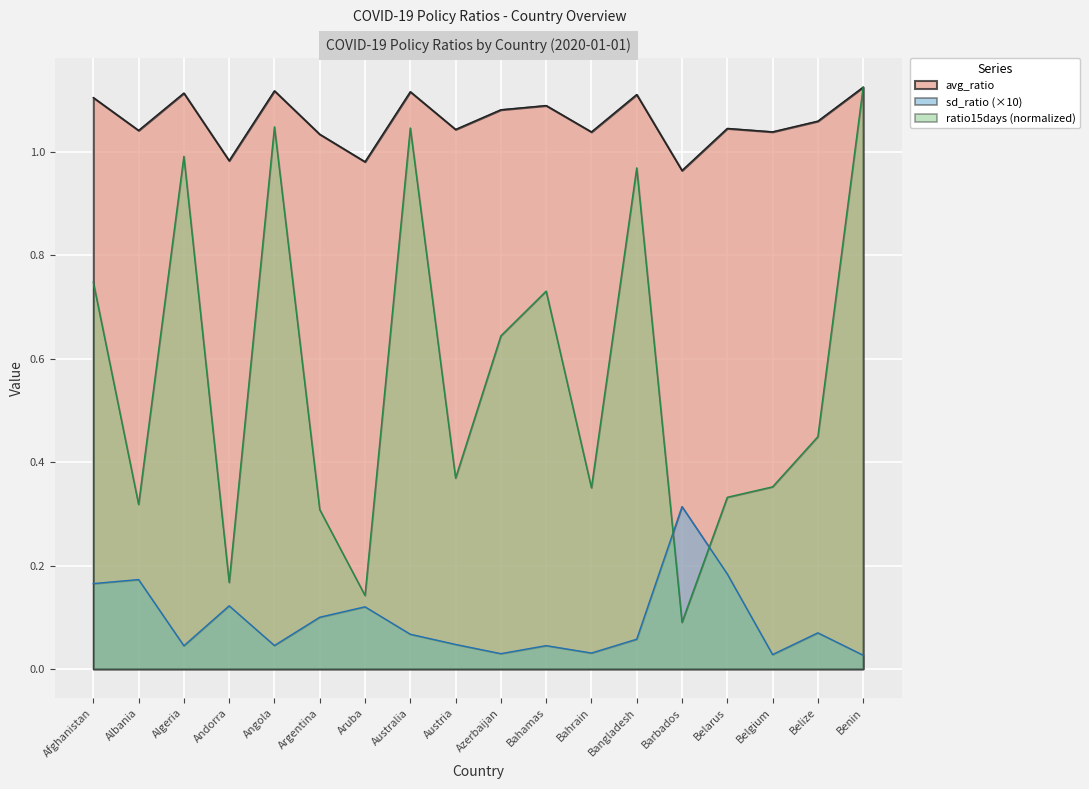

Which category has the lowest value in the avg_ratio series?

Barbados